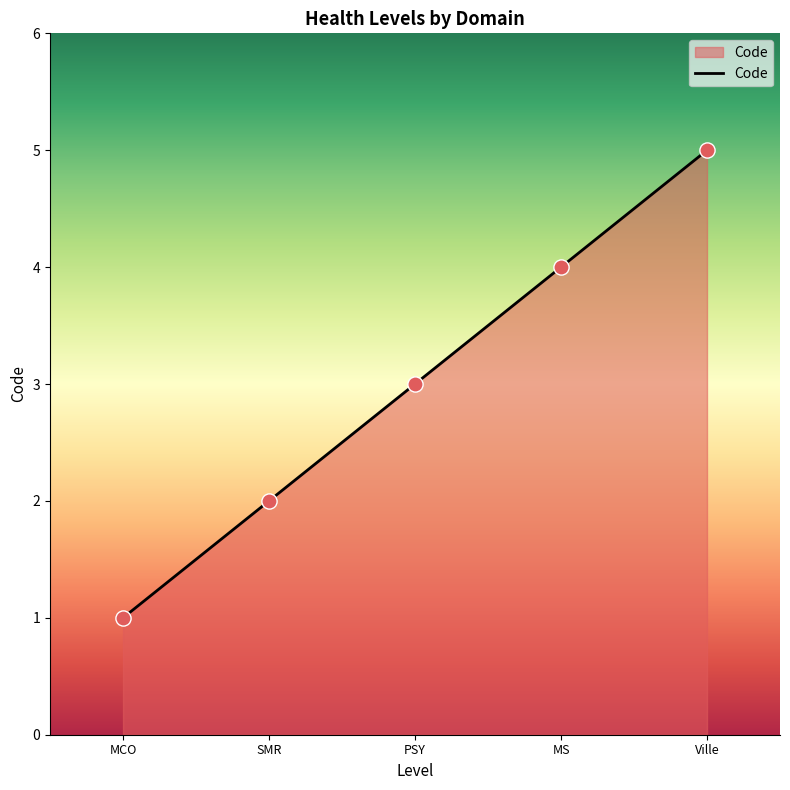

Which has a higher value, PSY or MCO?

PSY